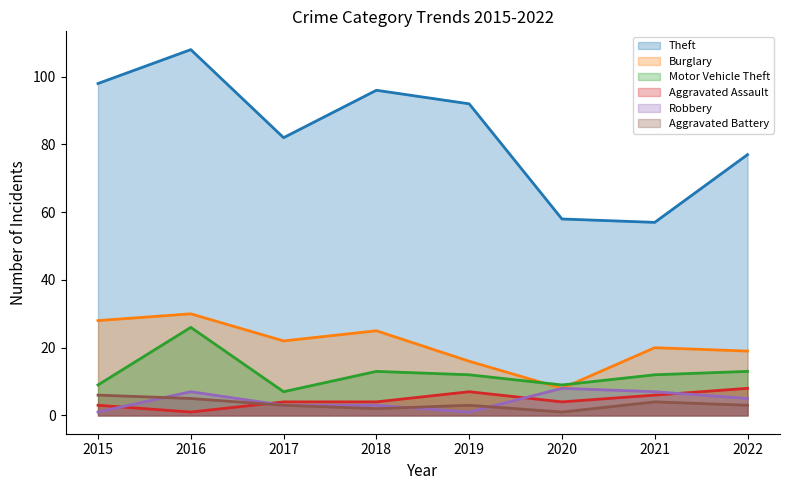

How many lines are shown in the chart?

6